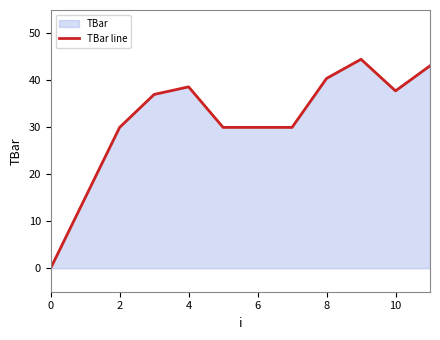

Does the chart display data point markers on the line(s)?

No